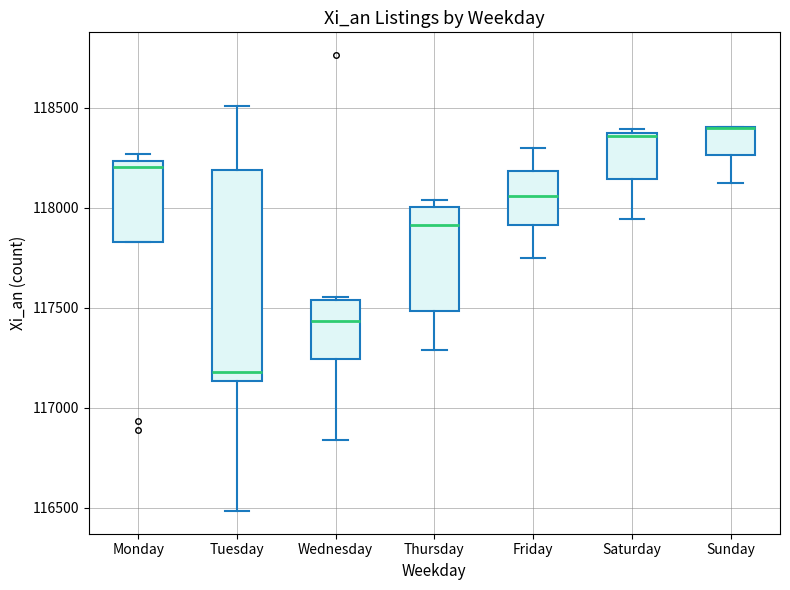

Which box is the tallest, from its lower edge to its upper edge?

Tuesday